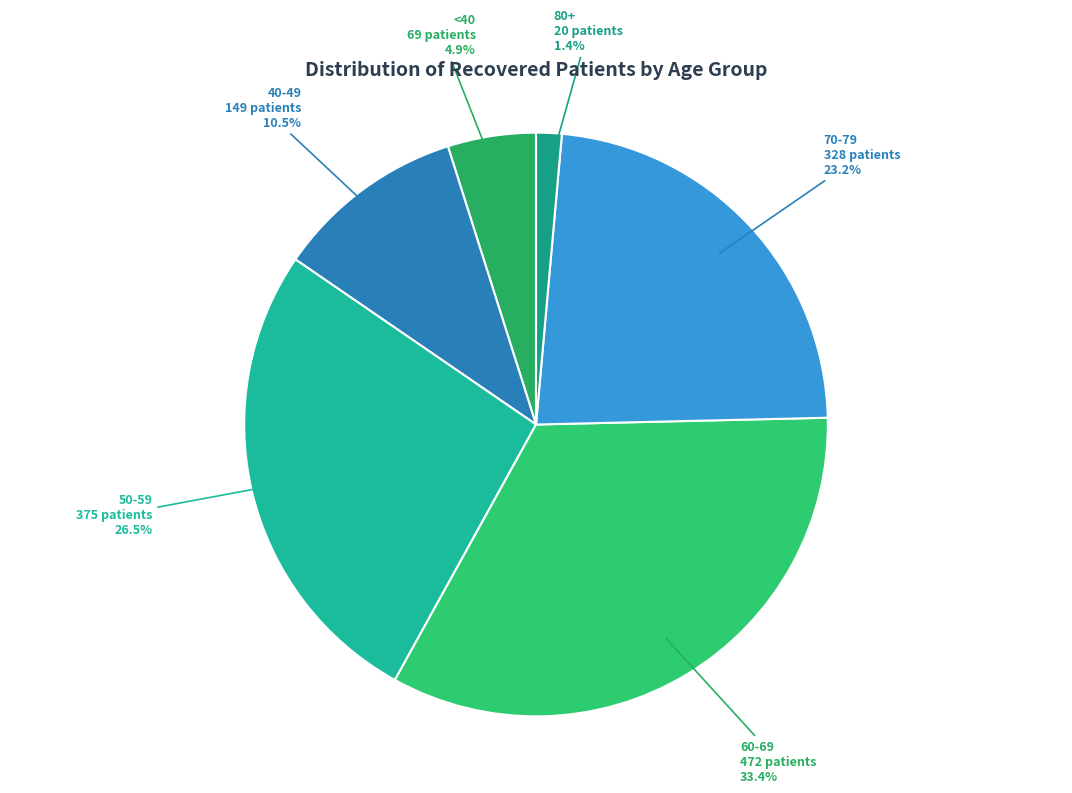

Is there a majority slice in this chart?

No